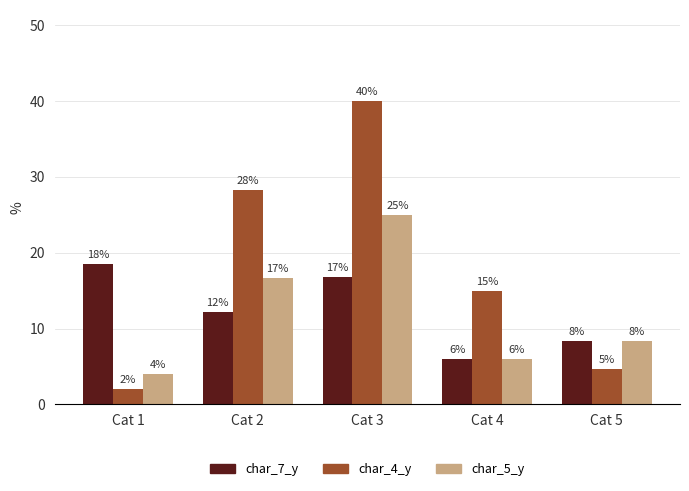

How many groups of bars are there?

5